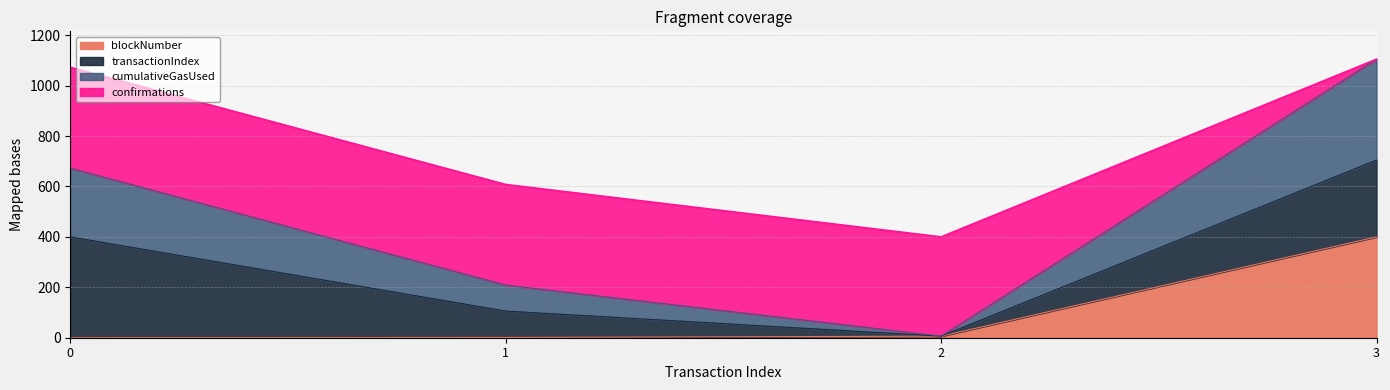

The value of blockNumber at 3 is 142.6. True or false?

False